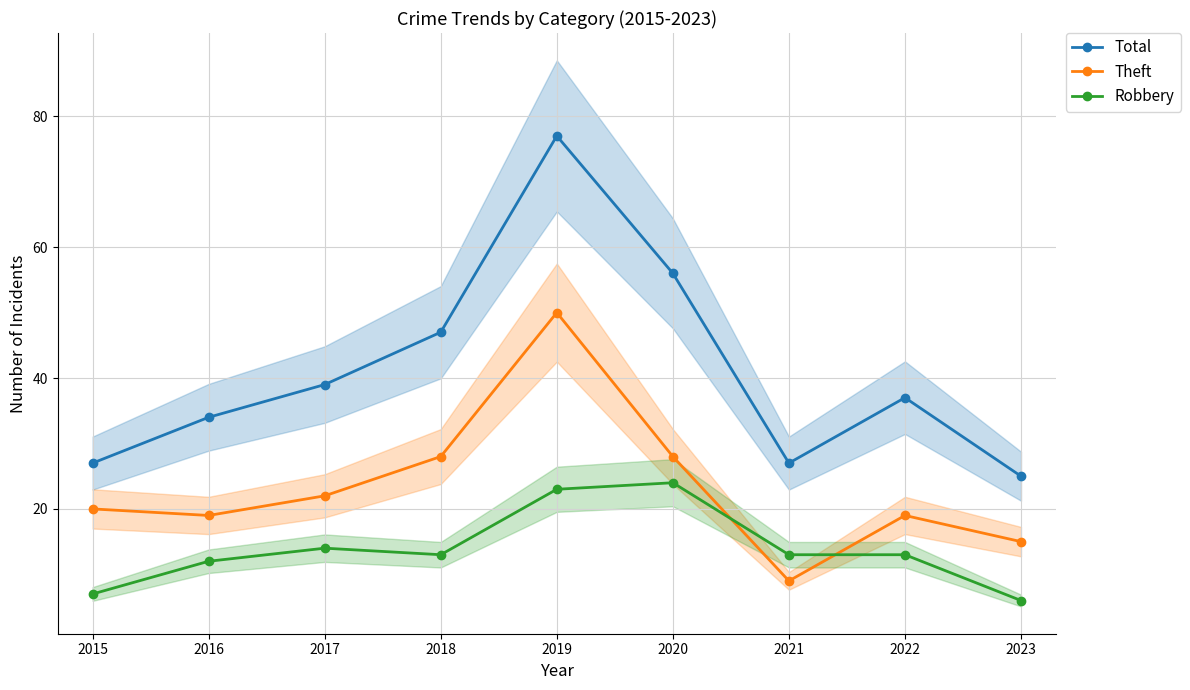

Read the Robbery value at 2019, to the nearest 5.

25